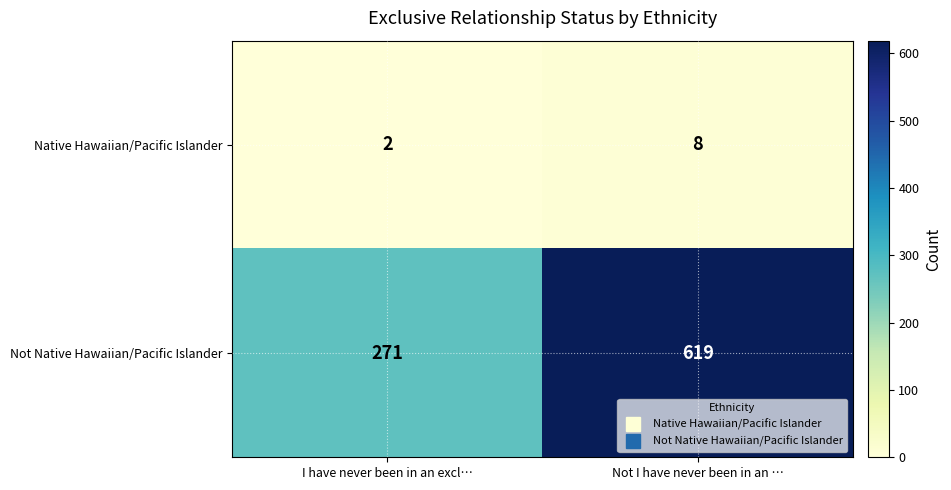

Which series has the largest range (max minus min)?

Not Native Hawaiian/Pacific Islander